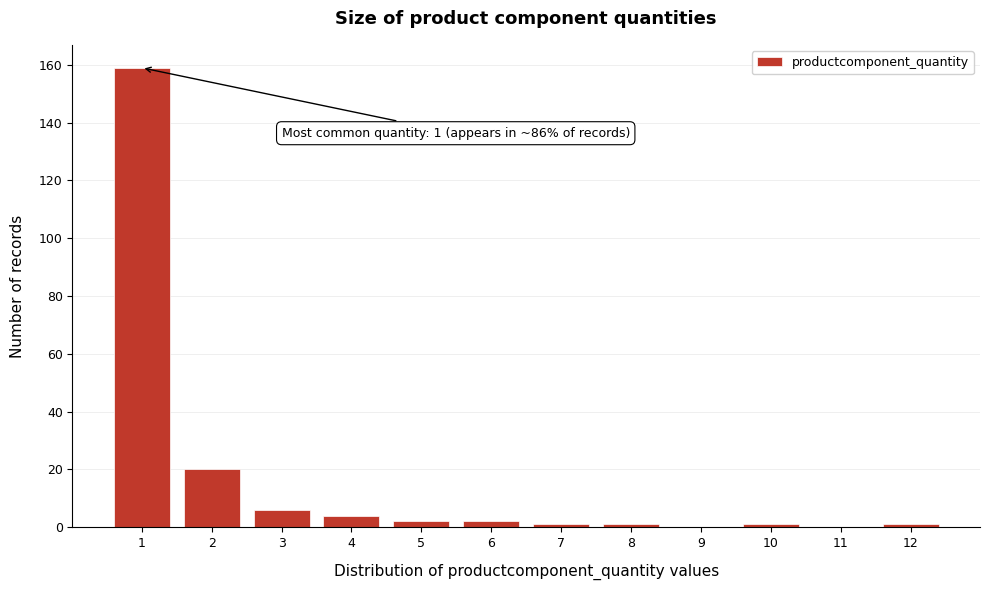

Which range on the x-axis has the tallest bar?

0.5 to 1.5